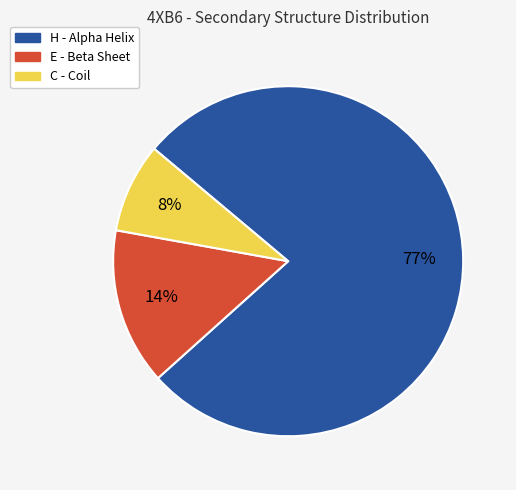

Combined, do H - Alpha Helix and C - Coil account for over 50%?

Yes